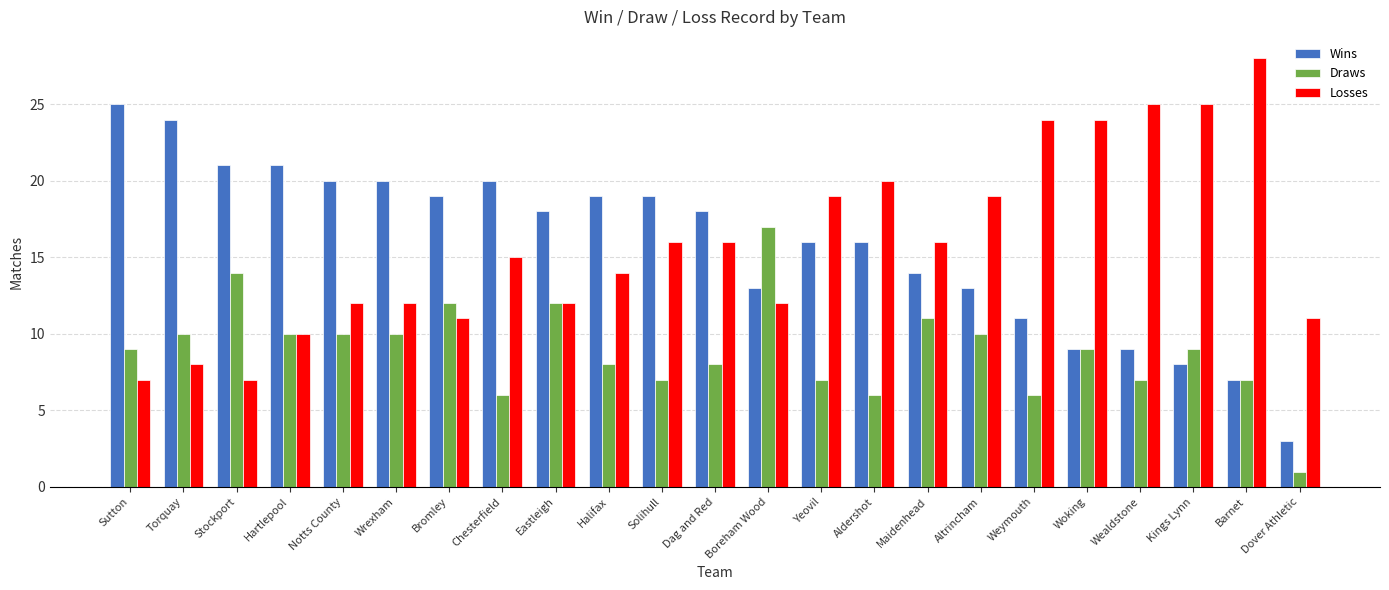

Does the chart contain any negative values?

No